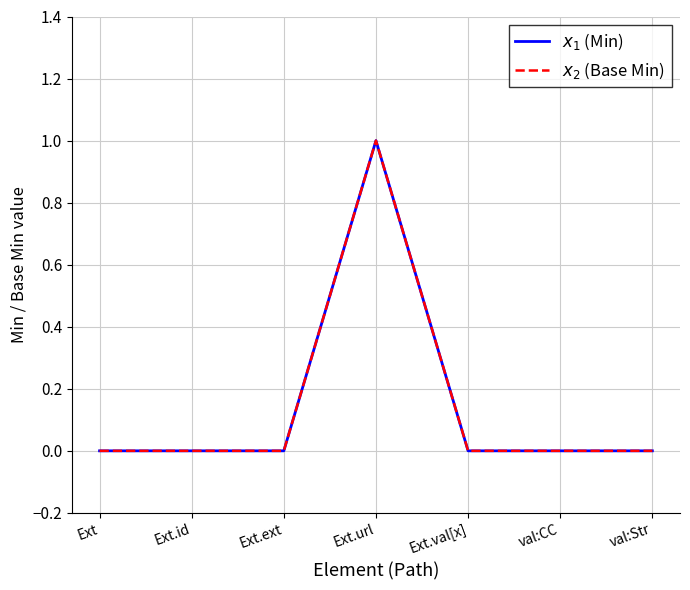

Does the chart display data point markers on the line(s)?

No